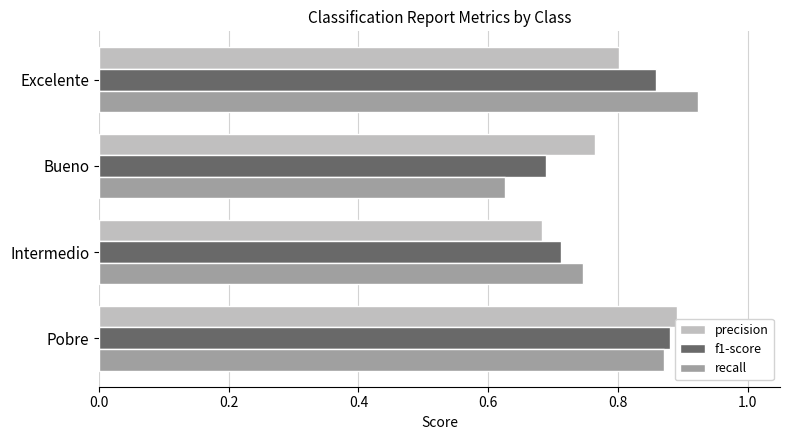

Is it true that f1-score equals 1.2 at Bueno?

False